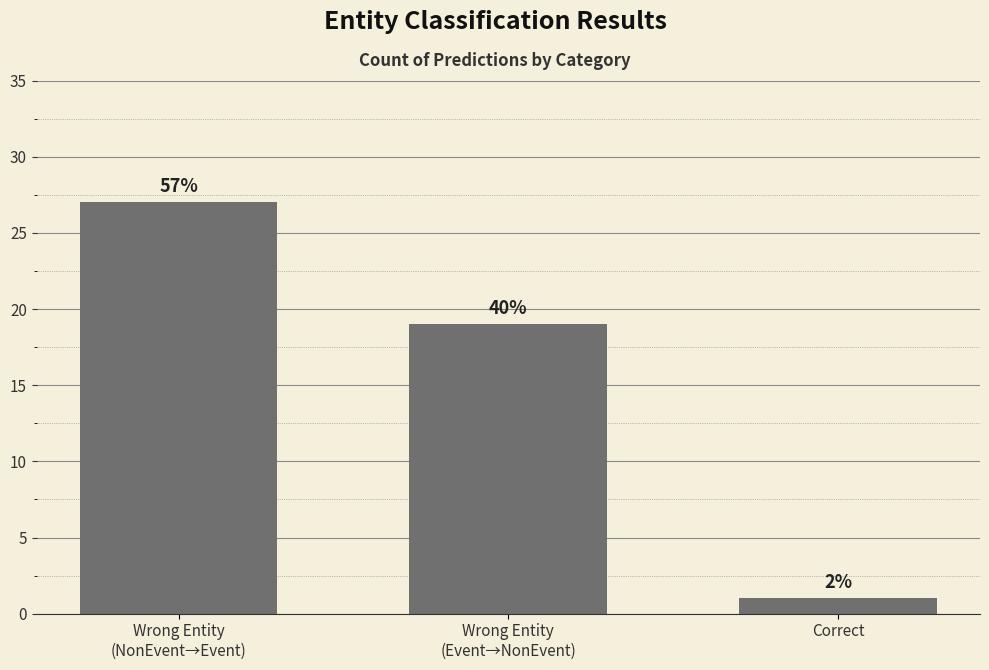

Does the chart contain any negative values?

No